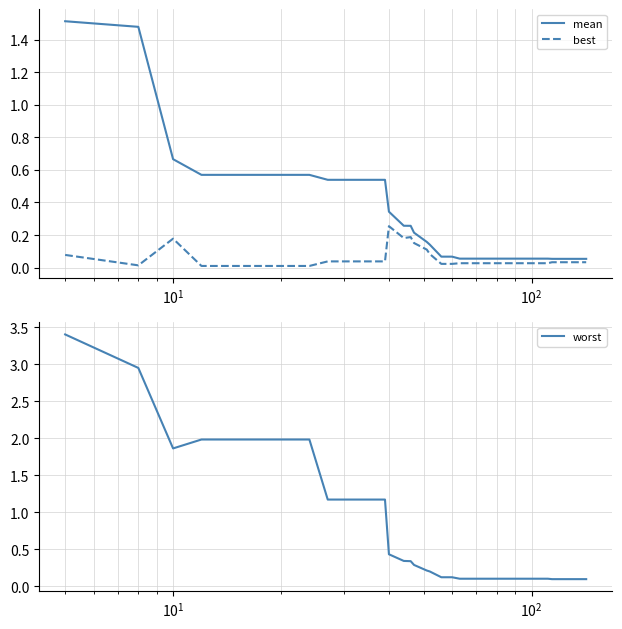

What are all the series names shown in the legend?

mean, best, worst